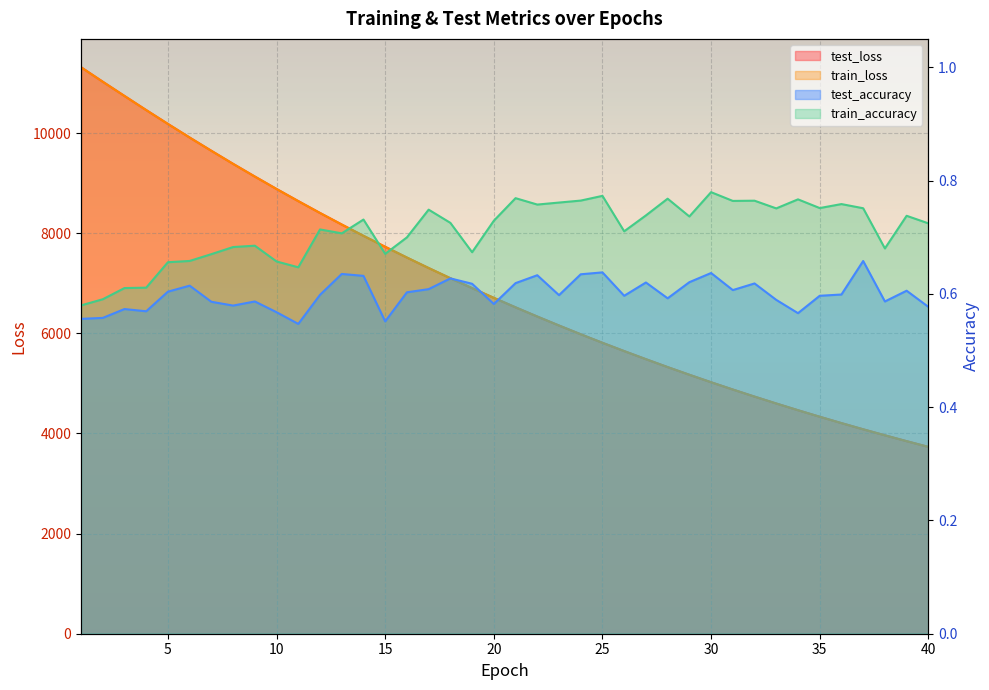

What is the lowest value of the train_loss series?

3732.2